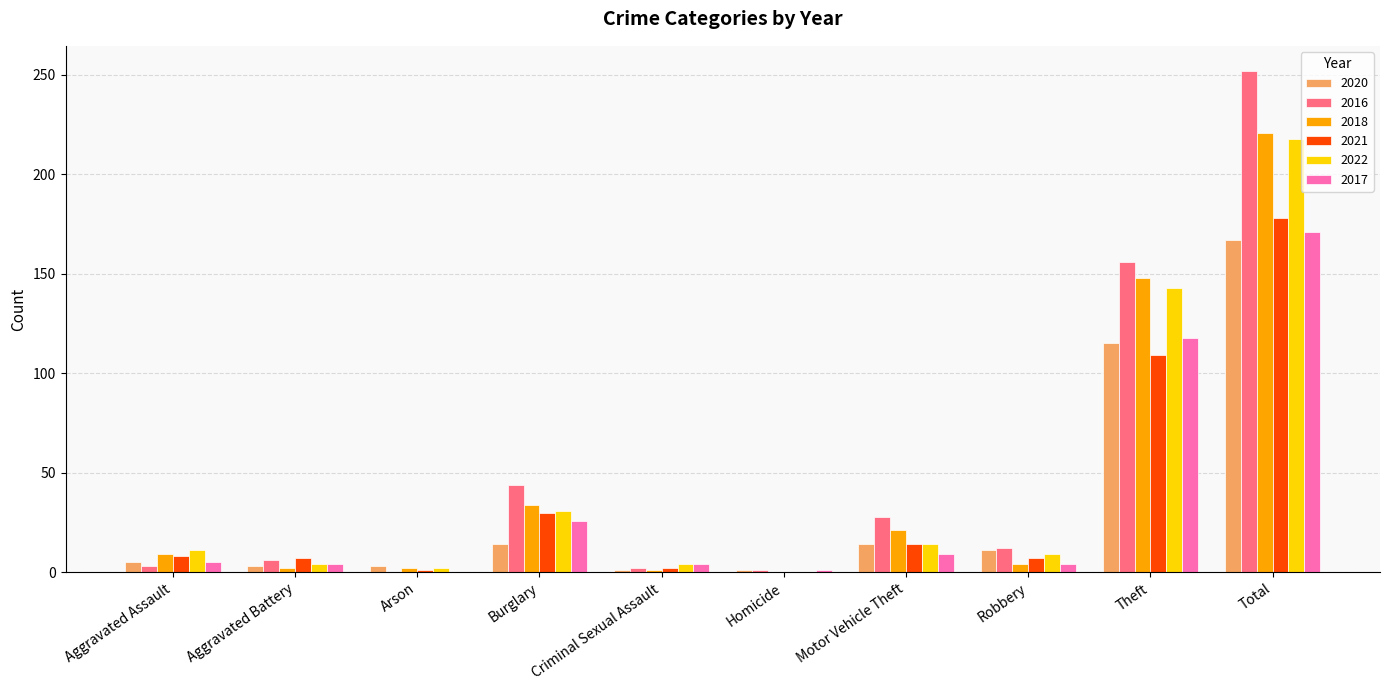

What is the highest value of the 2017 series?

171